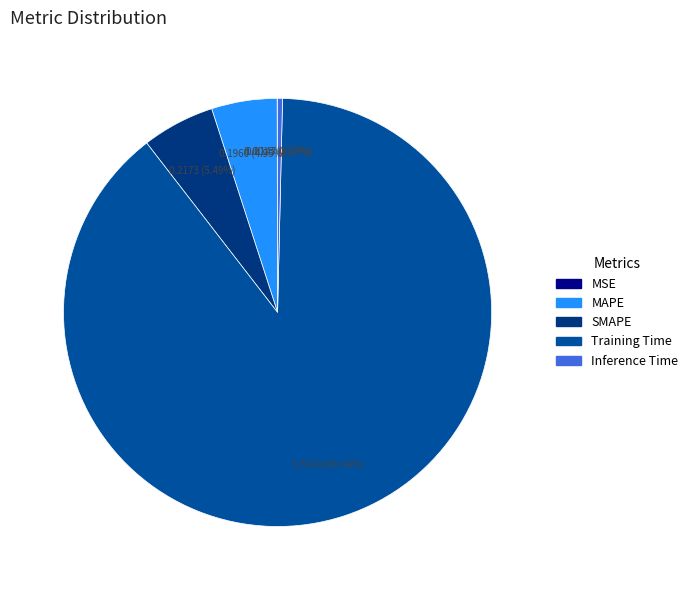

Between SMAPE and MAPE, which is larger?

SMAPE